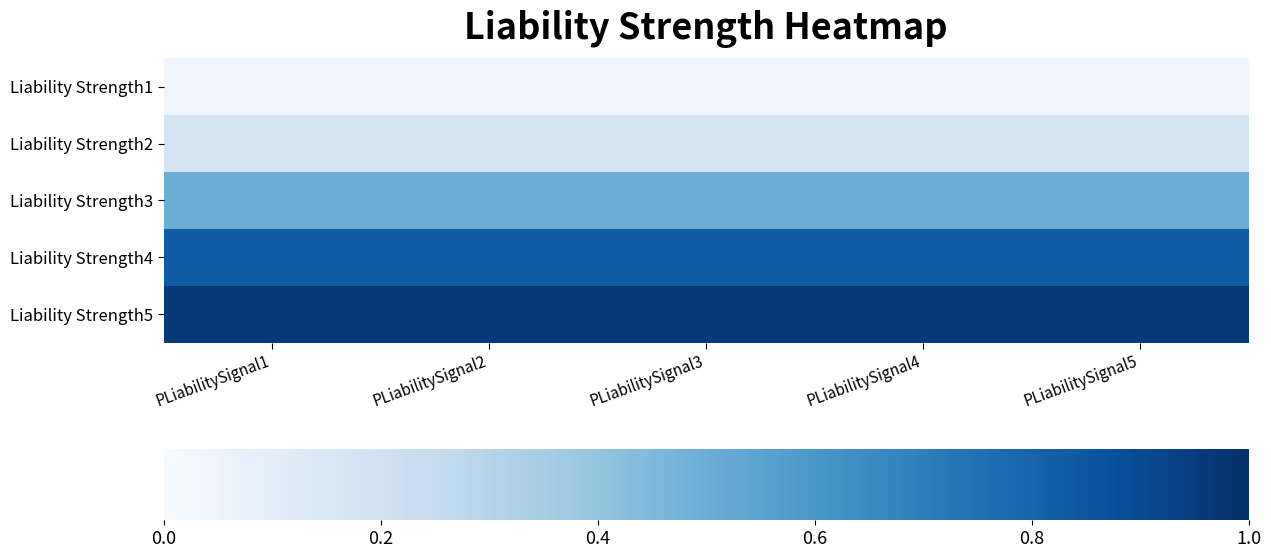

How many series are shown in this chart?

5